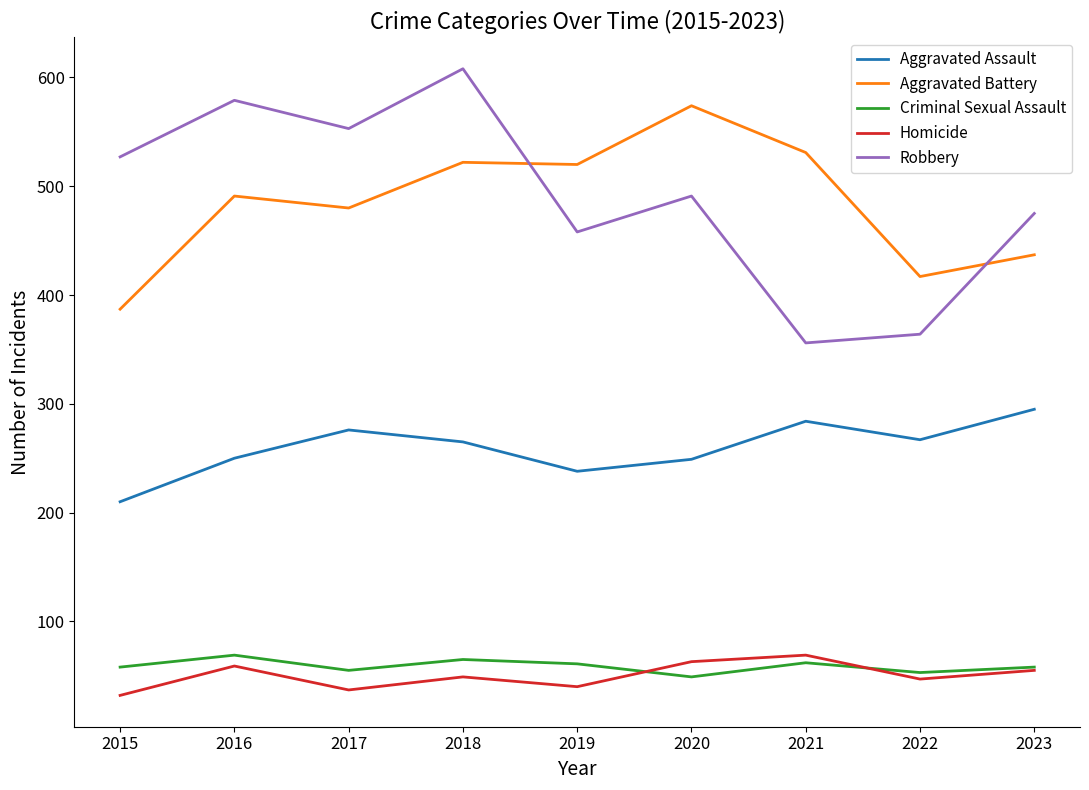

The value of Aggravated Assault at 2023 is 295. True or false?

True